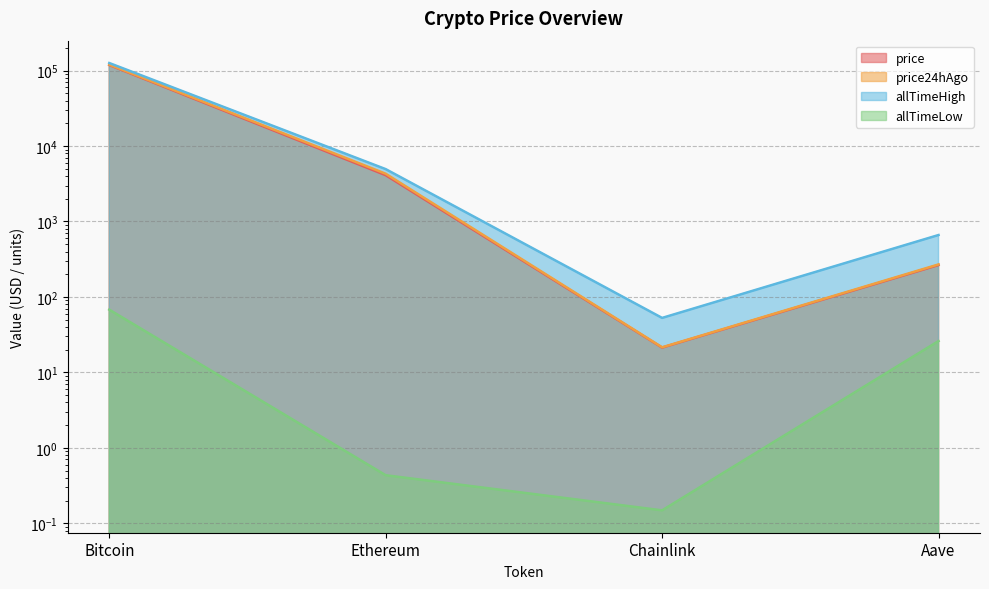

Rank the series by their maximum value, from lowest to highest.

allTimeLow, price, price24hAgo, allTimeHigh